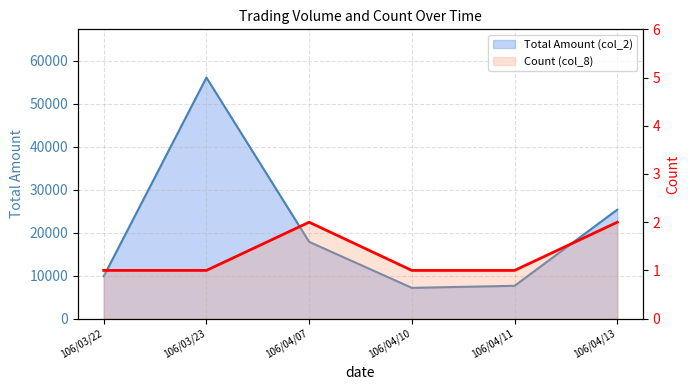

Which has a higher value, 106/04/10 or 106/04/07?

106/04/07